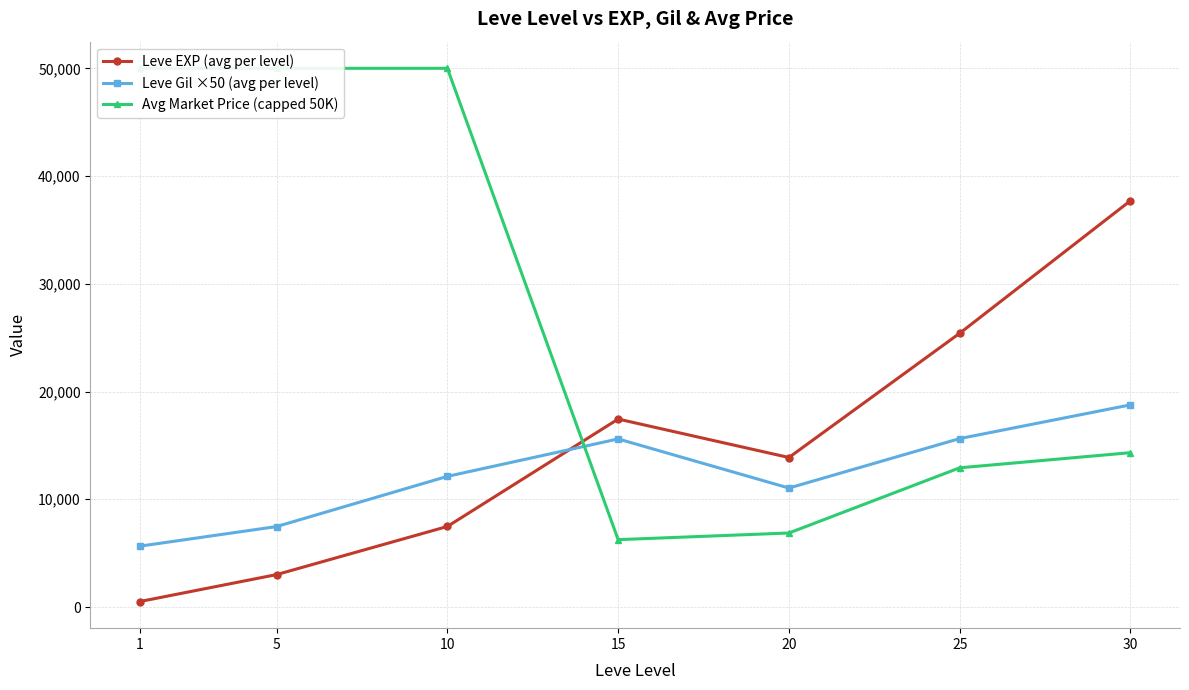

Which series changed the most between 10 and 15?

Avg Market Price (capped 50K)